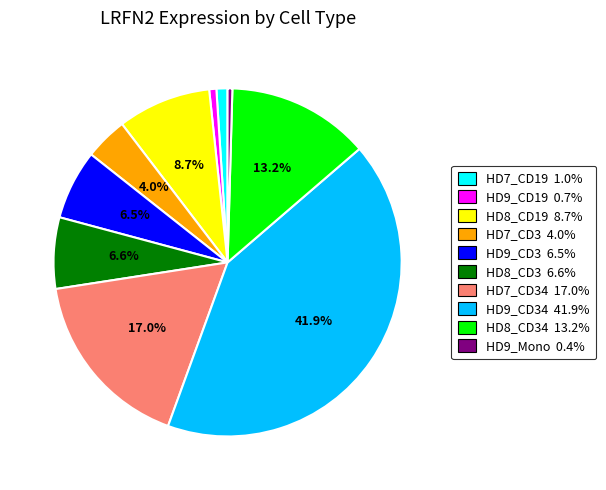

Is there any slice that represents more than half of the pie?

No